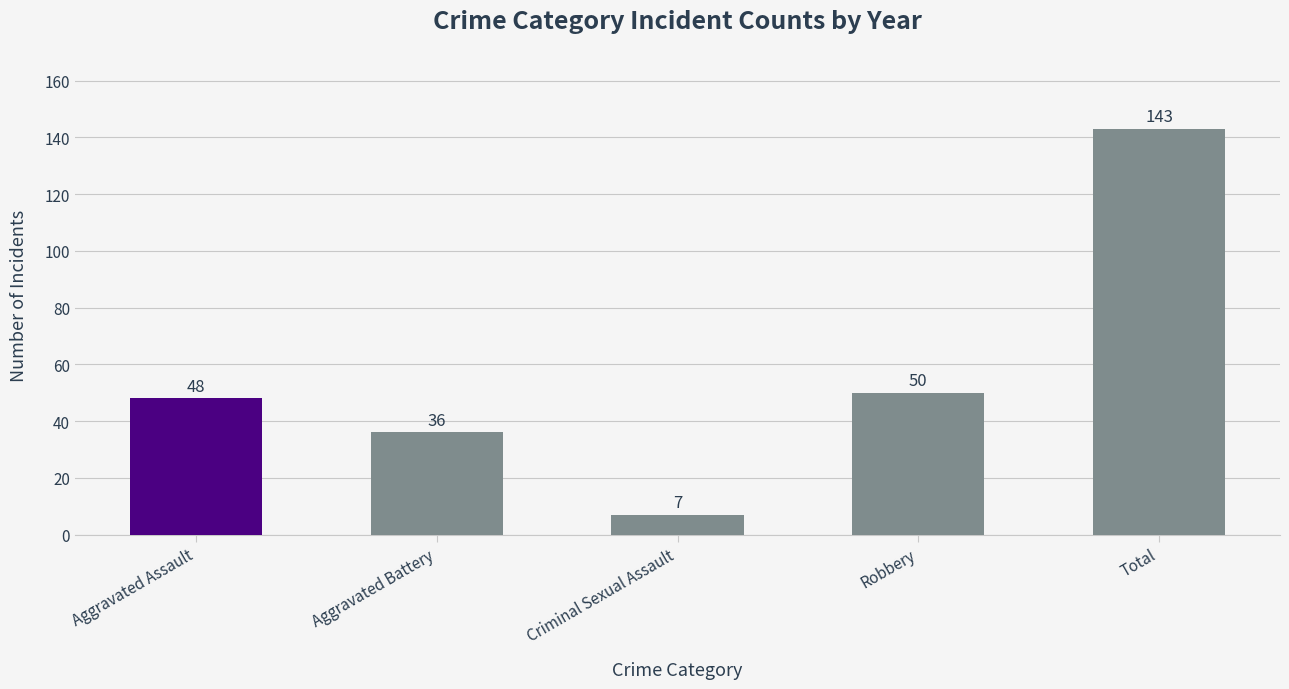

What is the value of the 4th bar from the left?

50